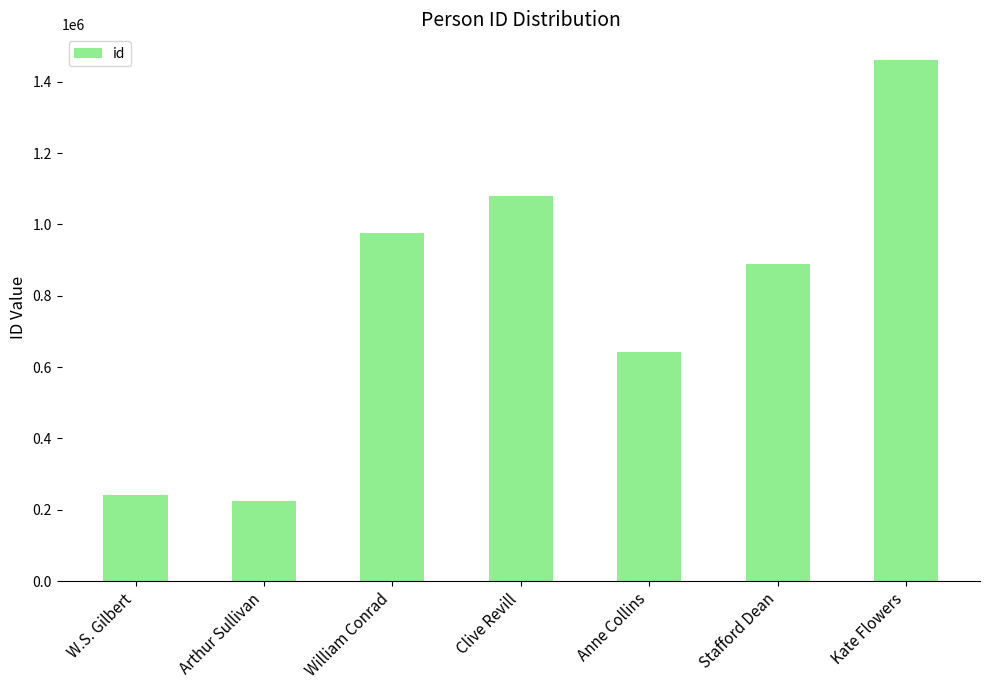

Which label corresponds to the largest value in the chart?

Kate Flowers